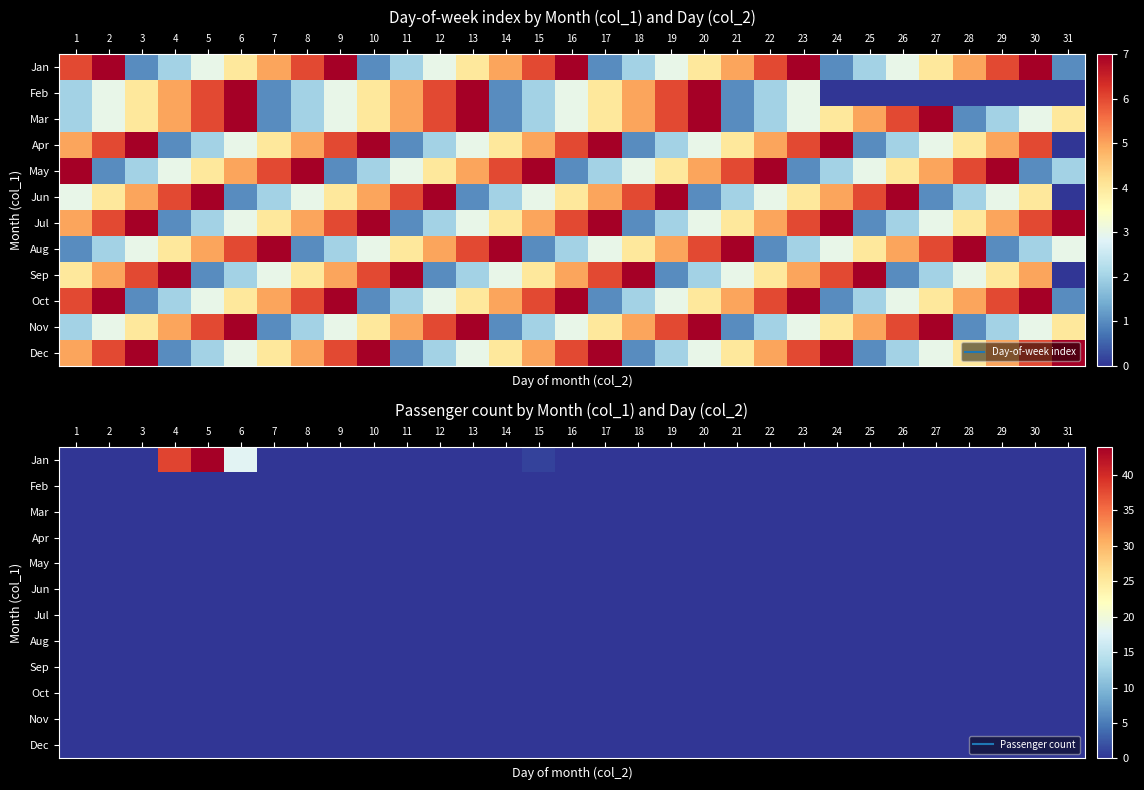

At how many categories does at least one series exceed 39?

1